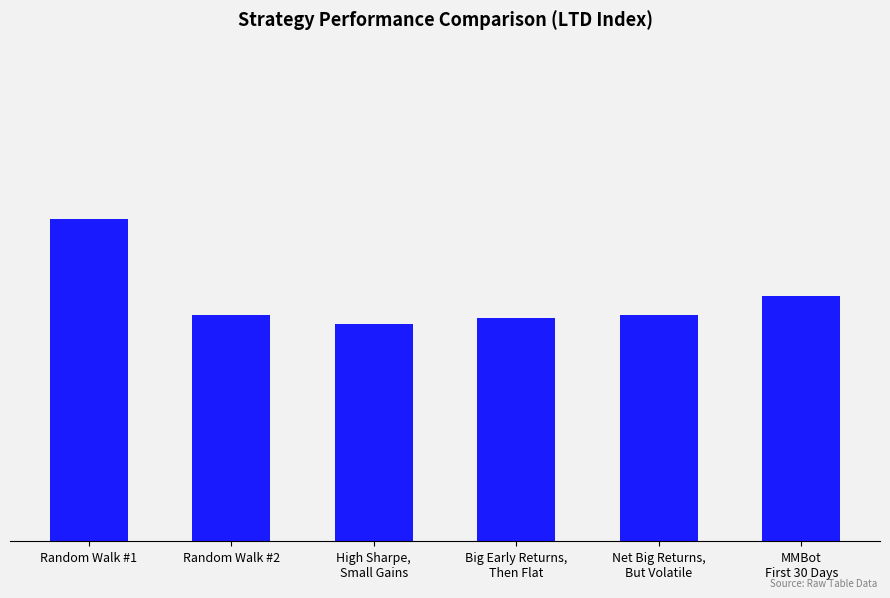

What is the difference between the maximum and minimum values?

7.3